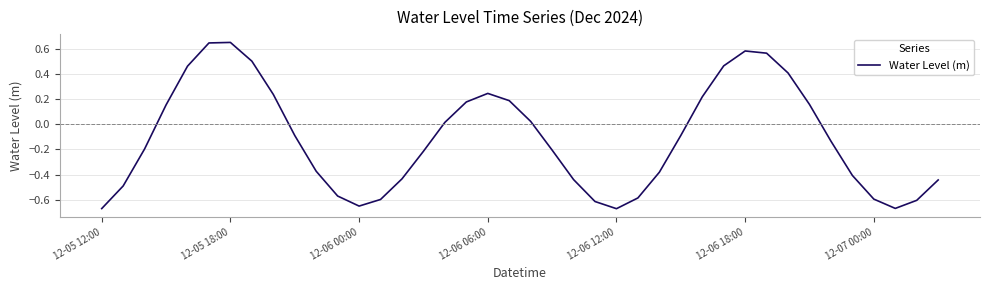

What is the difference between the maximum and minimum values?

1.3